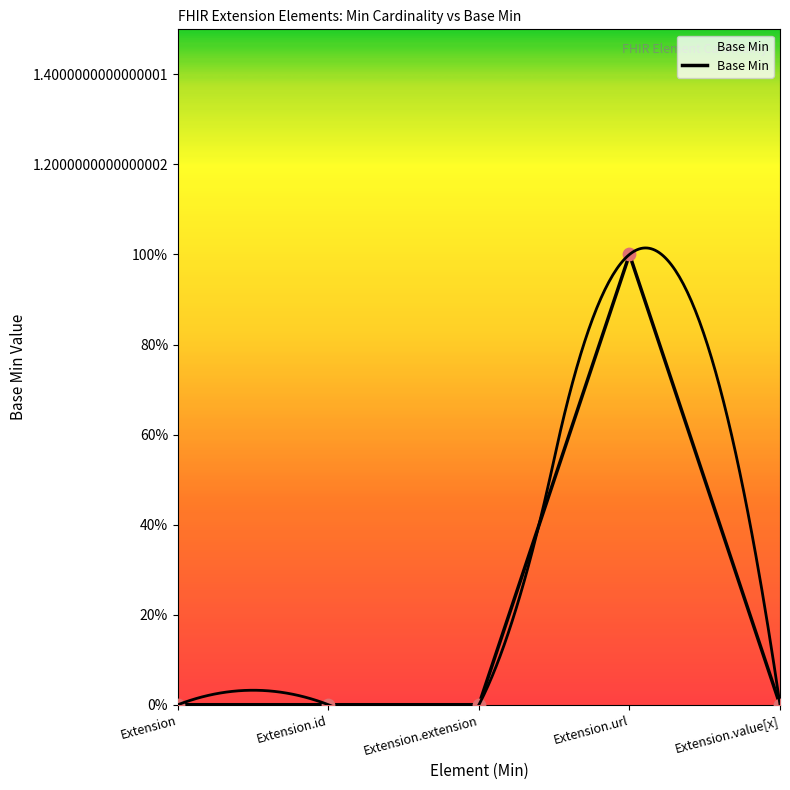

Between Extension.value[x] and Extension.extension, which is larger?

Extension.value[x]